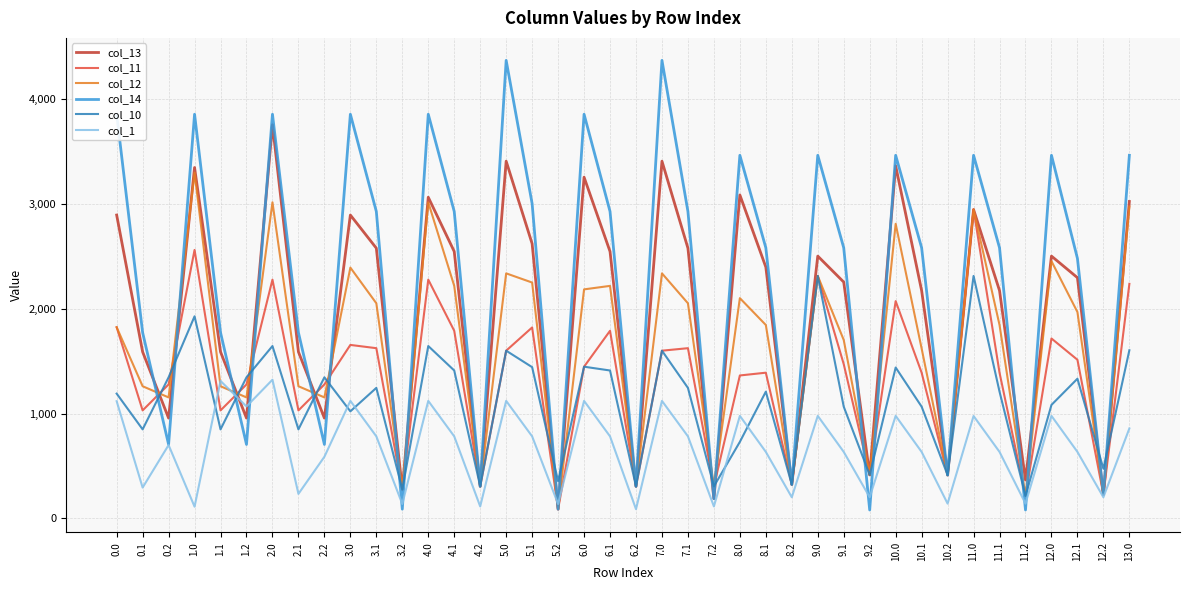

At 9.1, list the series in order from smallest to largest.

col_1, col_10, col_11, col_12, col_13, col_14